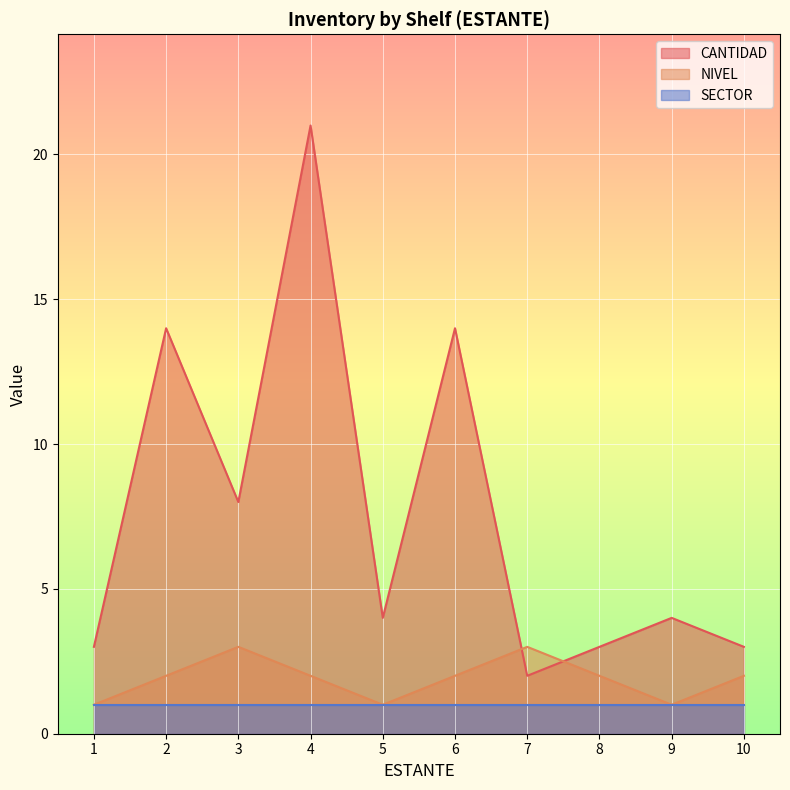

What is the value of the NIVEL point at the 7th from the left?

3